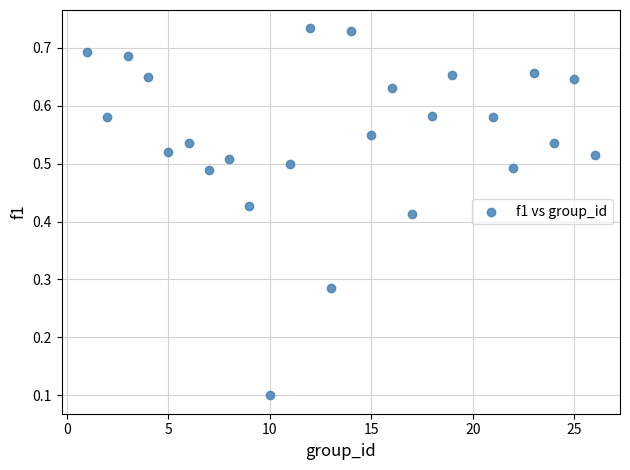

What is the range of X values (max minus min)?

25.0